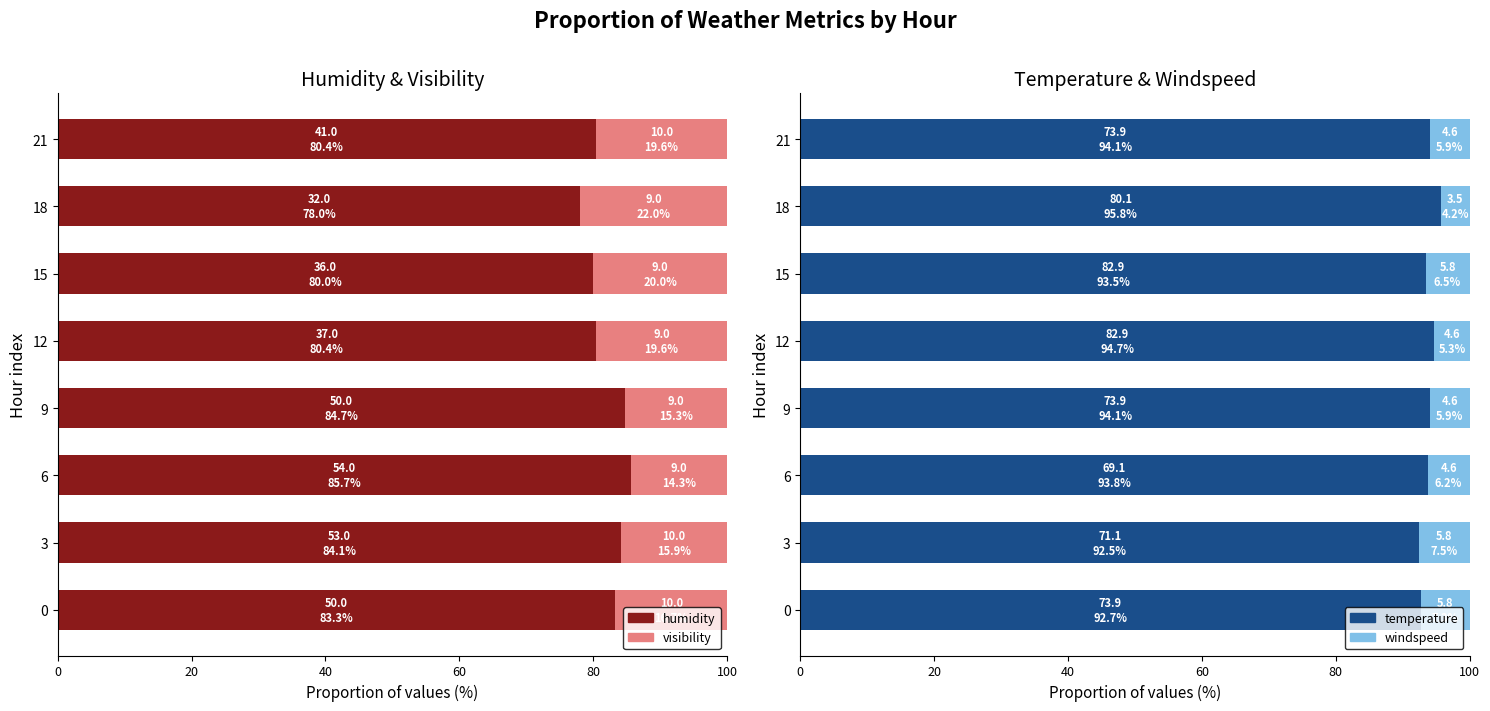

What is the average value of the visibility series?

17.9